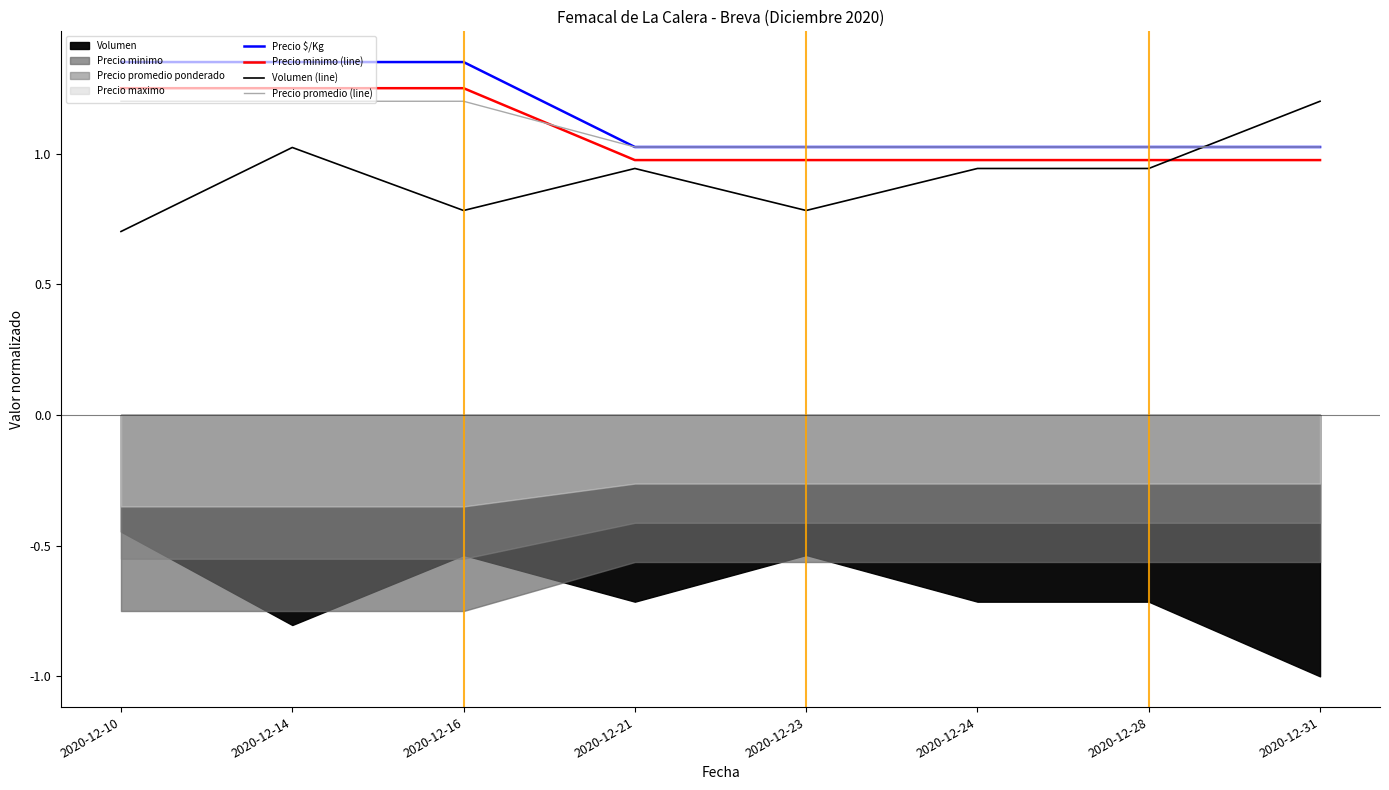

Count the Precio promedio (line) values in the range 1 to 2.

8